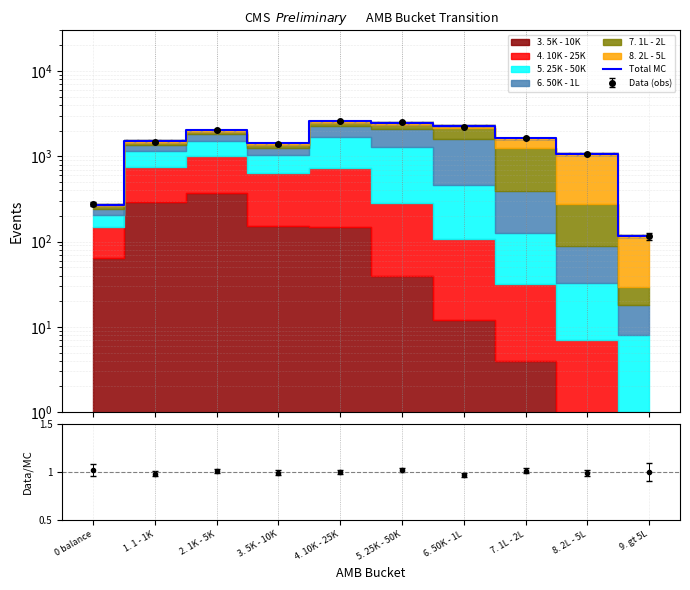

True or false: the data has more than 2 interior local peaks.

False